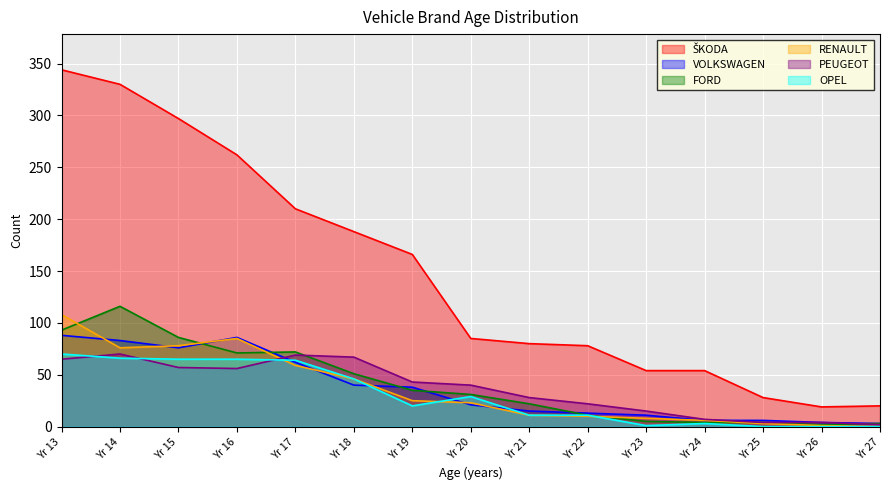

What is the total value across all series at Yr 13?

768